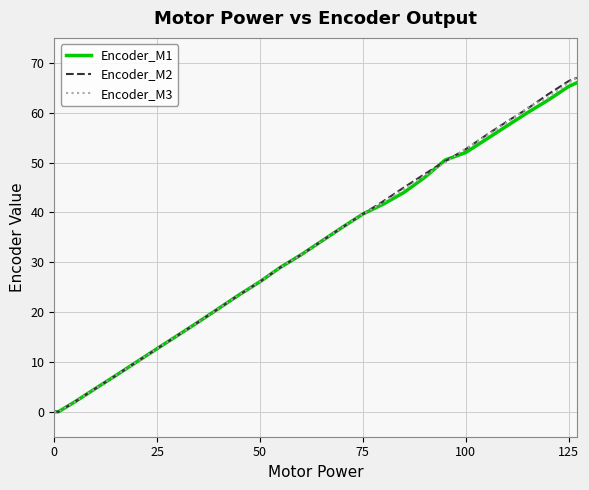

What is the highest value of the Encoder_M2 series?

67.0